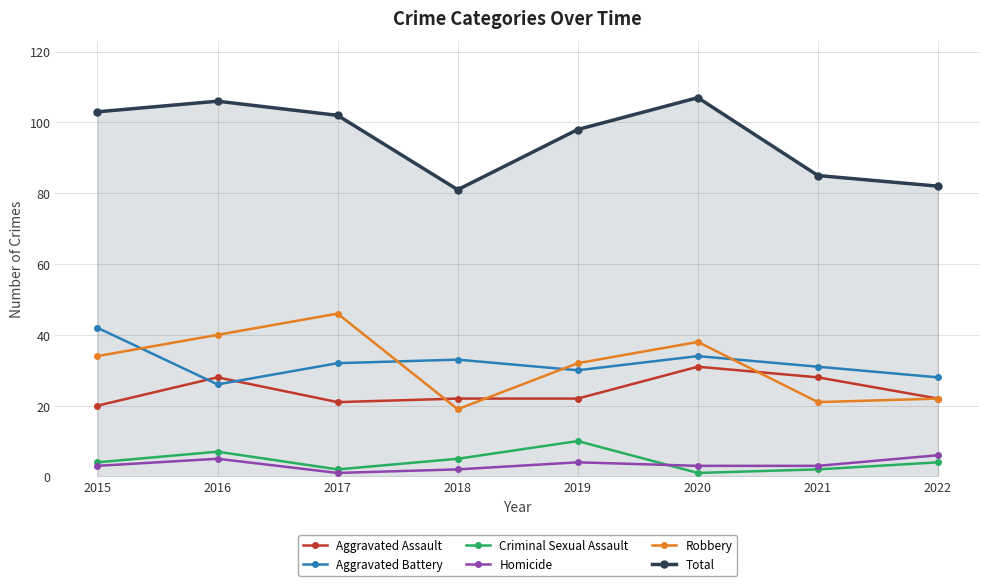

Count the number of data series in this chart.

6